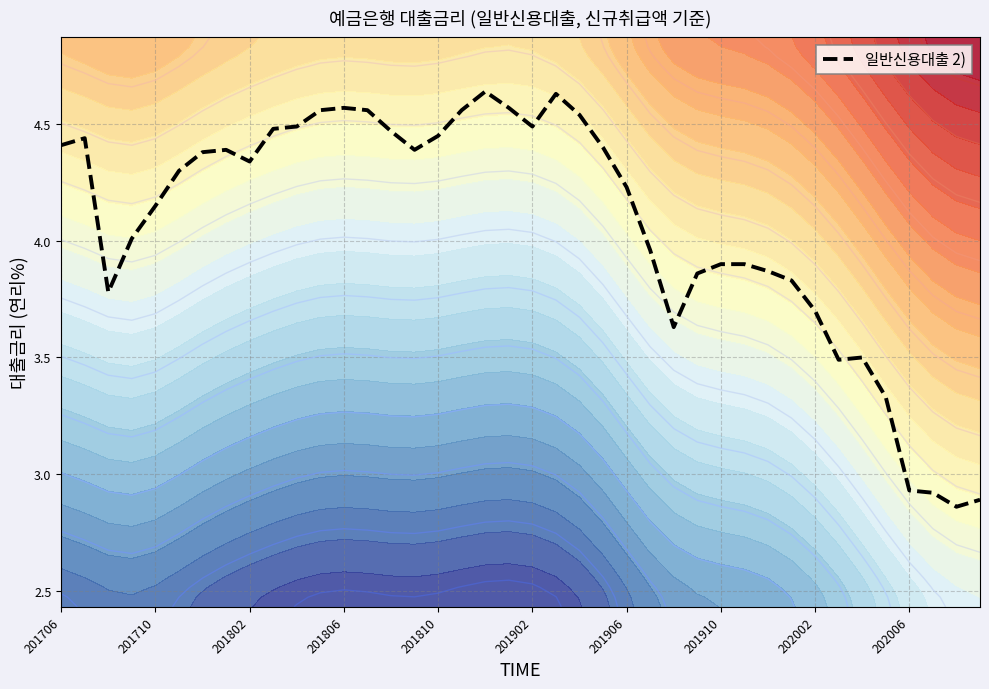

How many values are below 4?

16